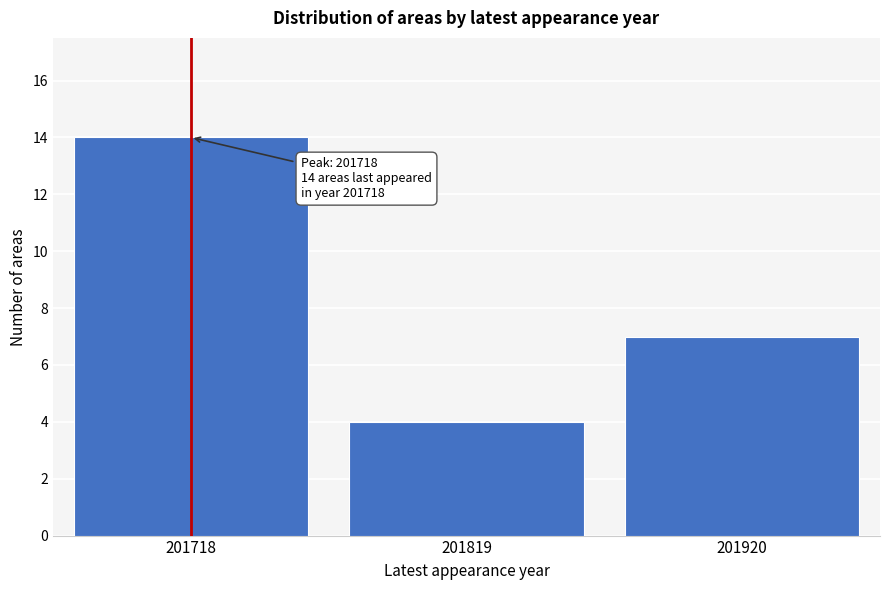

Reading right to left, transcribe all the data shown in this chart.

7	4	14